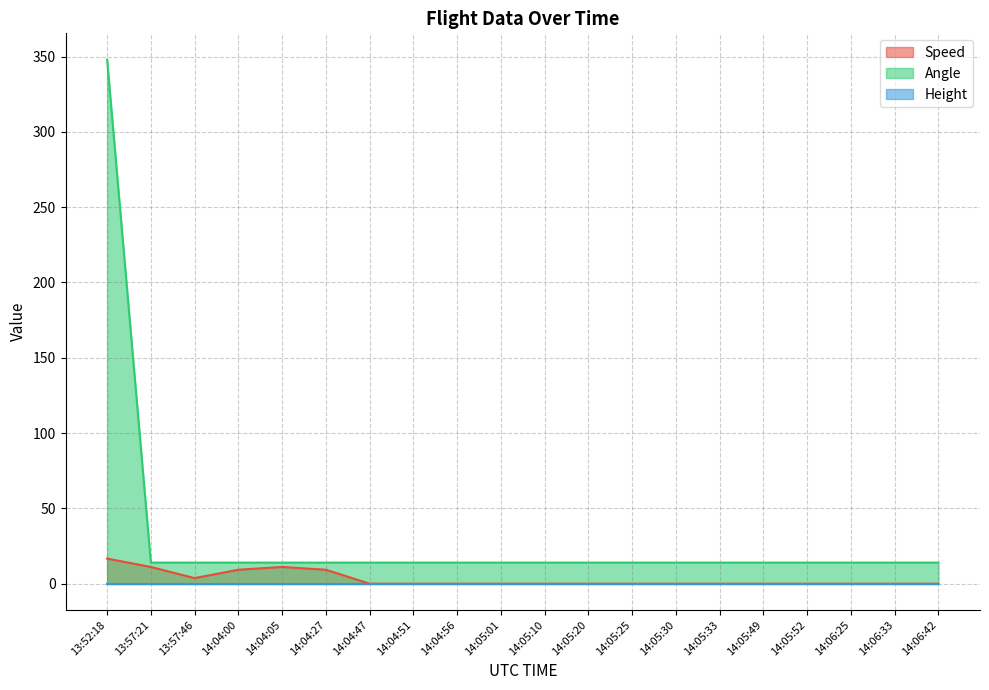

The Speed series shows 3.7 at 13:57:46. True or false?

True